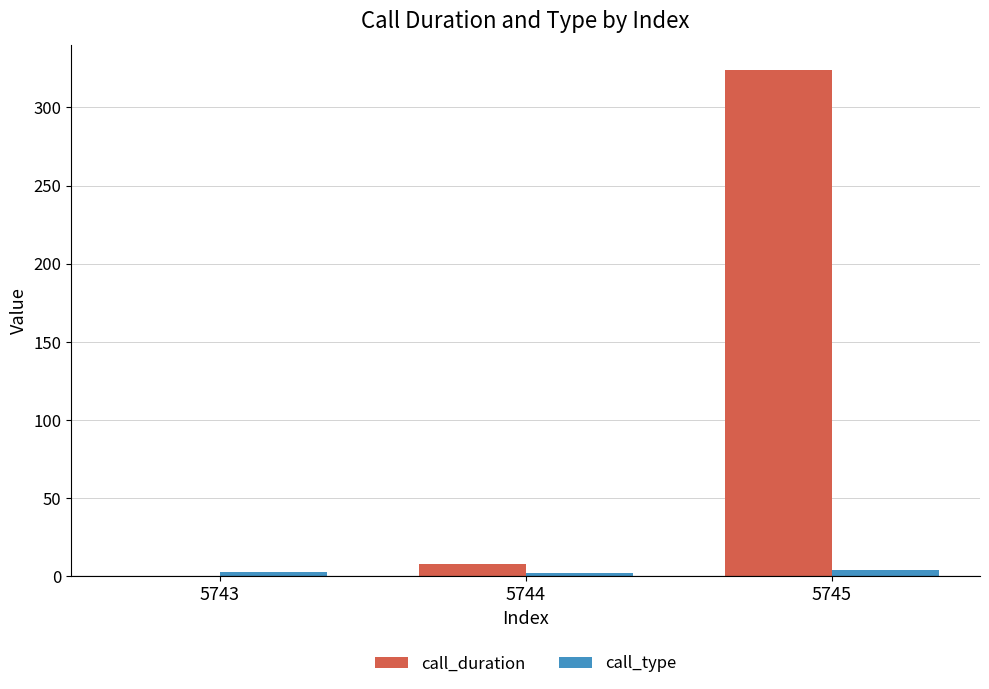

What is the total value across all series at 5743?

3